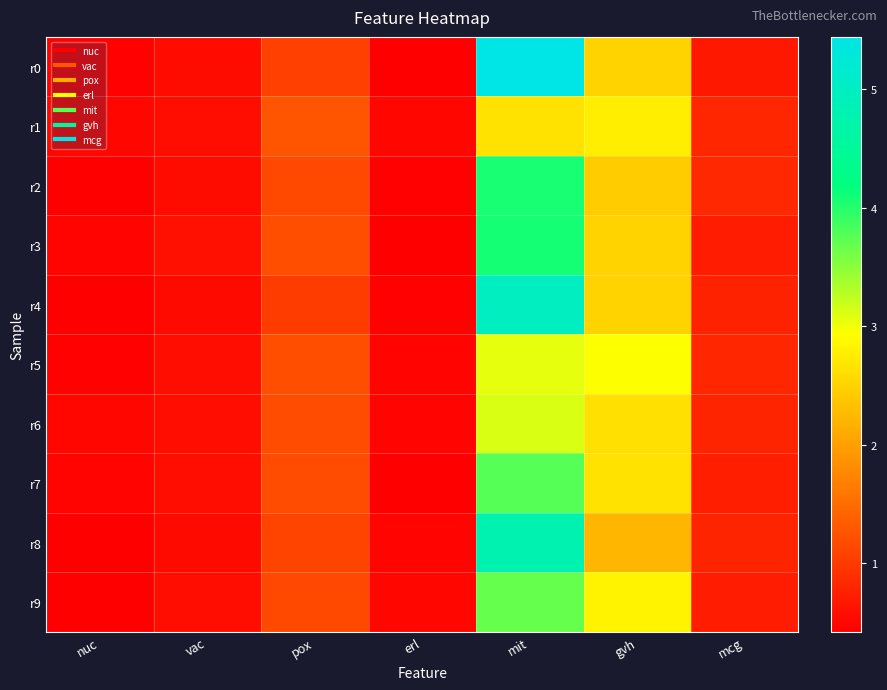

What is the total value across all series at erl?

4.6